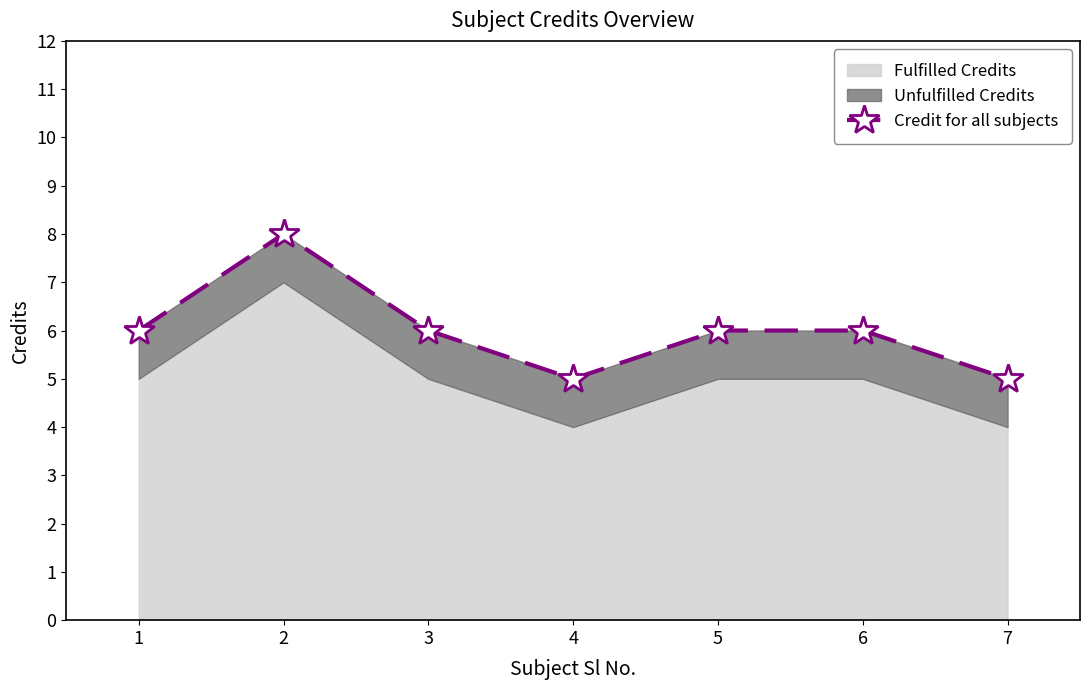

List the labels in order of value, smallest first.

4, 7, 1, 3, 5, 6, 2